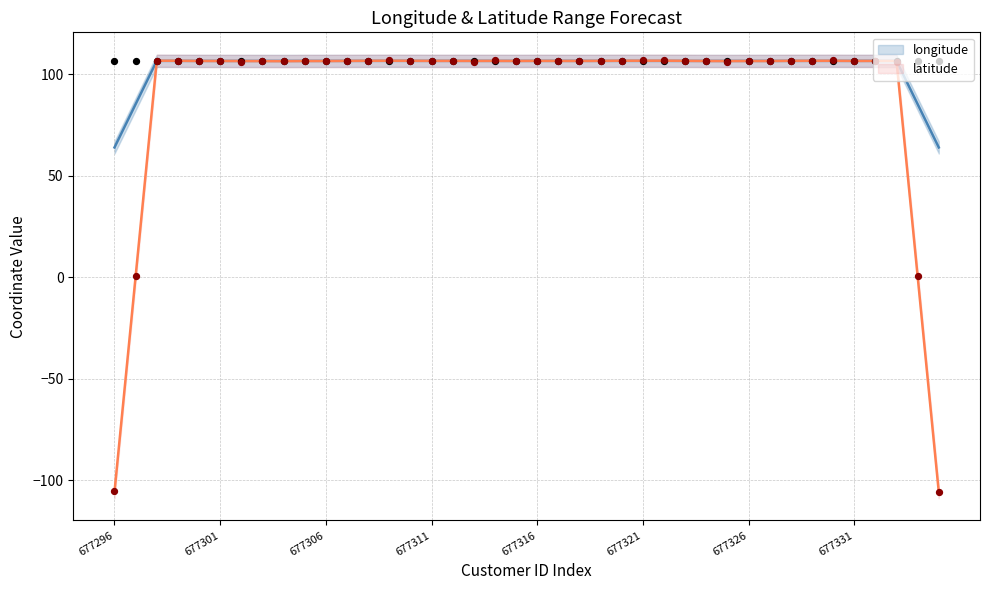

Is the value of latitude at 31 greater than the value of longitude at 22?

No